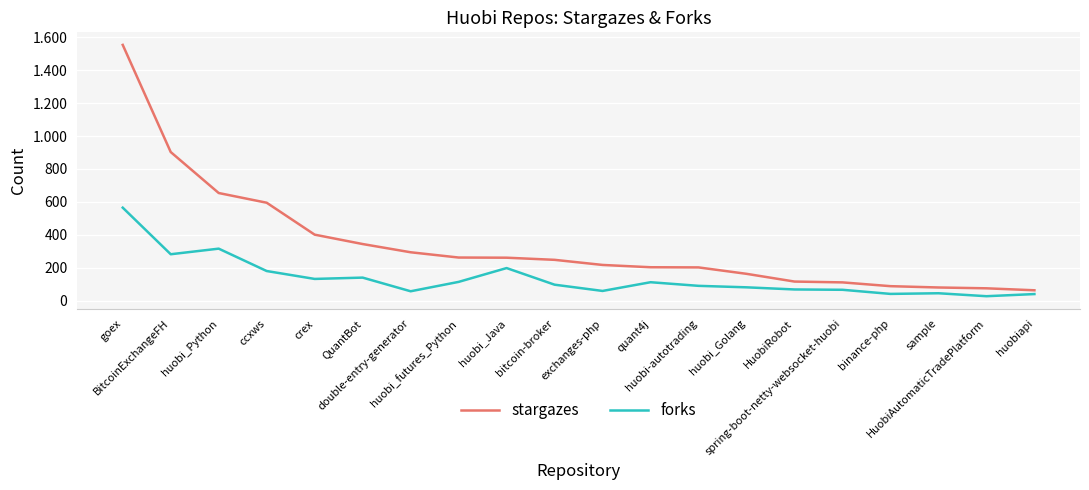

Does the chart have visible grid lines?

Yes